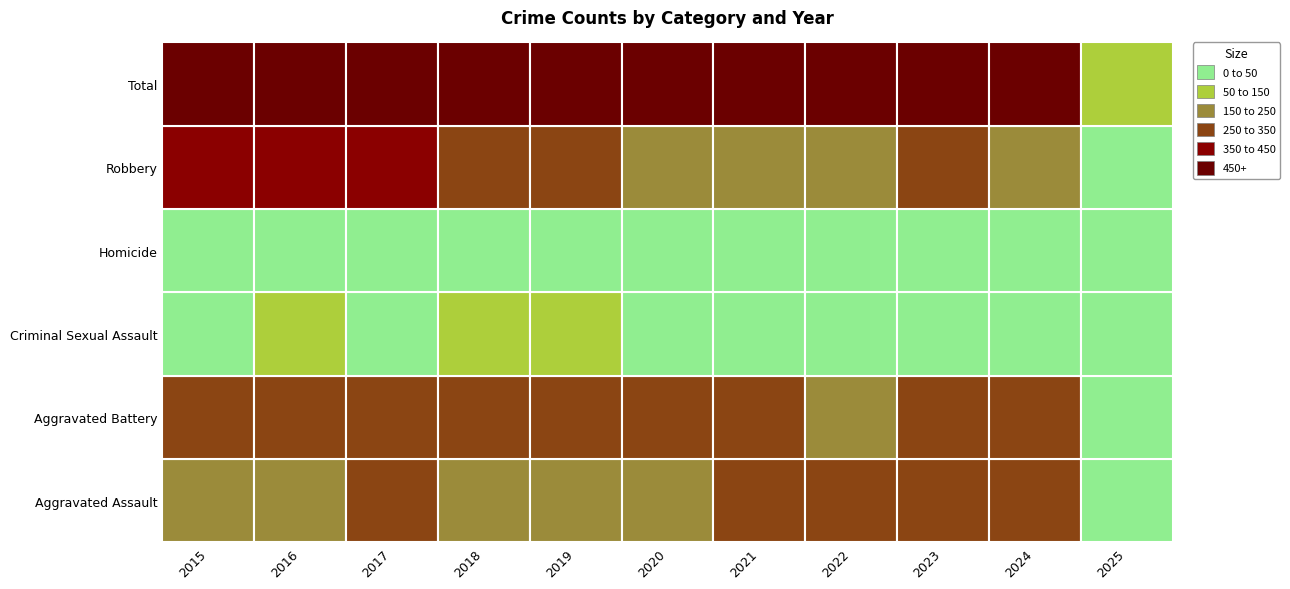

What is the sum of the Homicide values at 2022 and 2019?

56